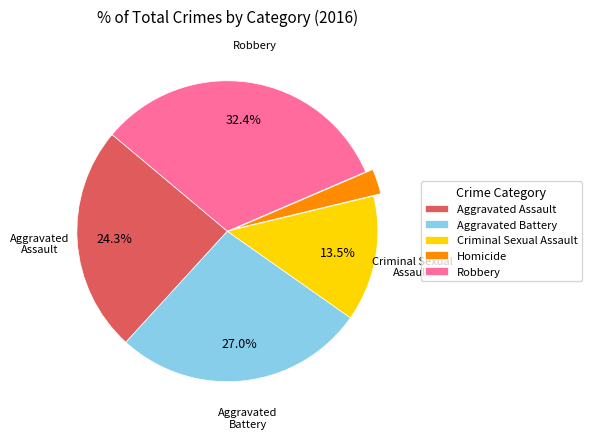

Do Aggravated Battery and Robbery together represent more than half of the pie?

Yes